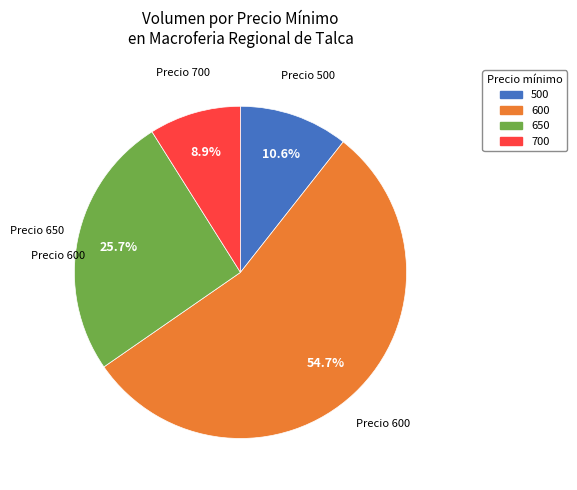

Combined, what portion of the pie is 700 and 600?

63.7%